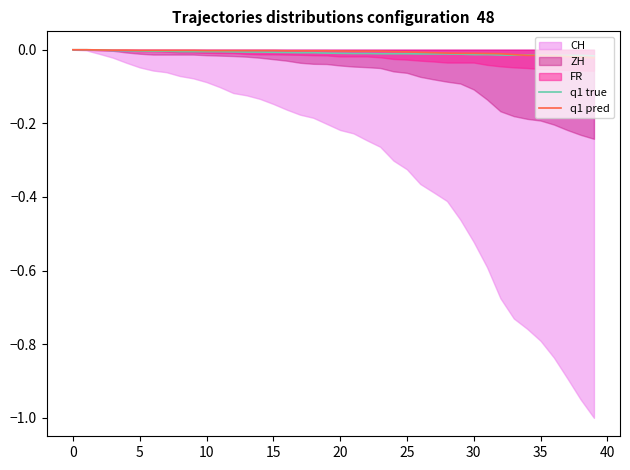

The q1 pred series shows -0.0 at 25. True or false?

False